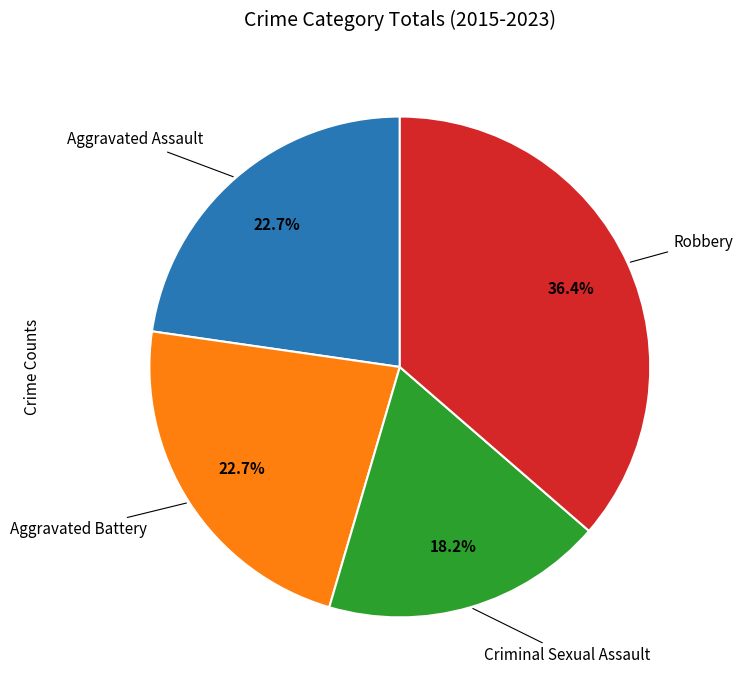

Does any single category account for the majority?

No